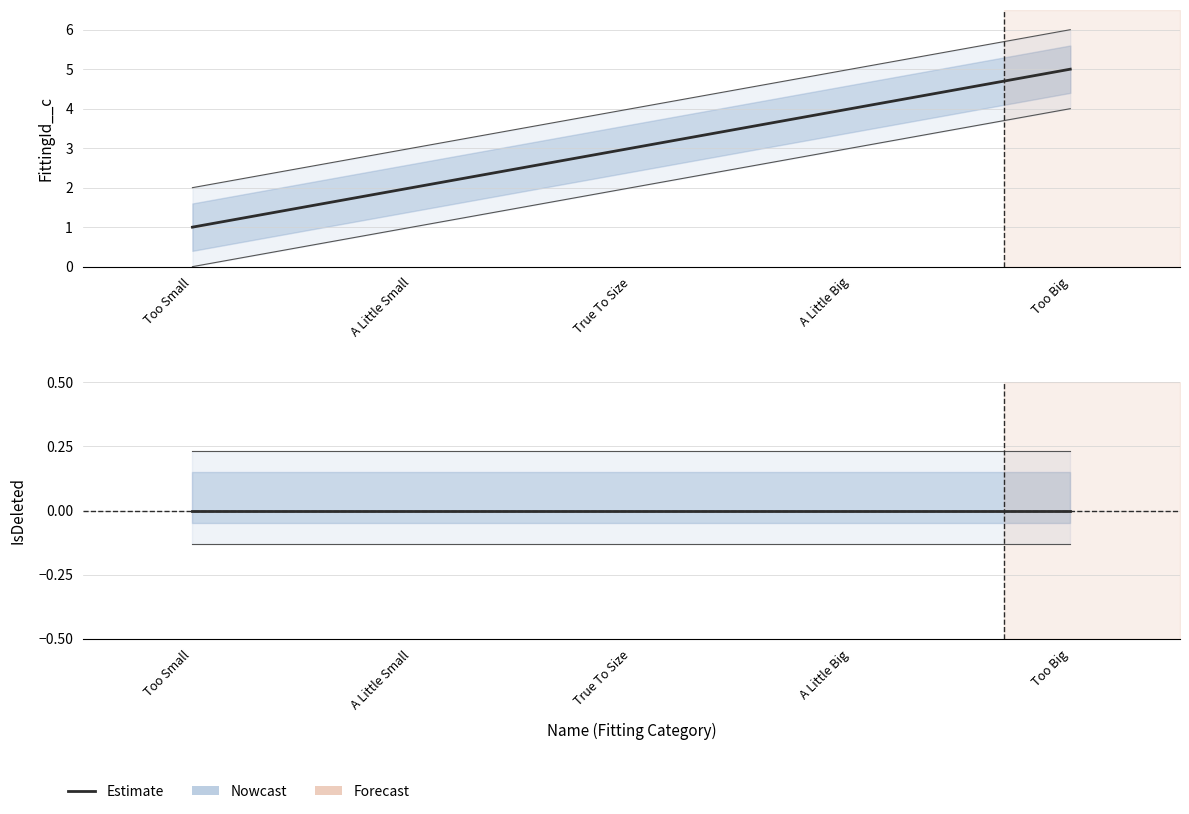

Is this an area chart (filled region under the line)?

No